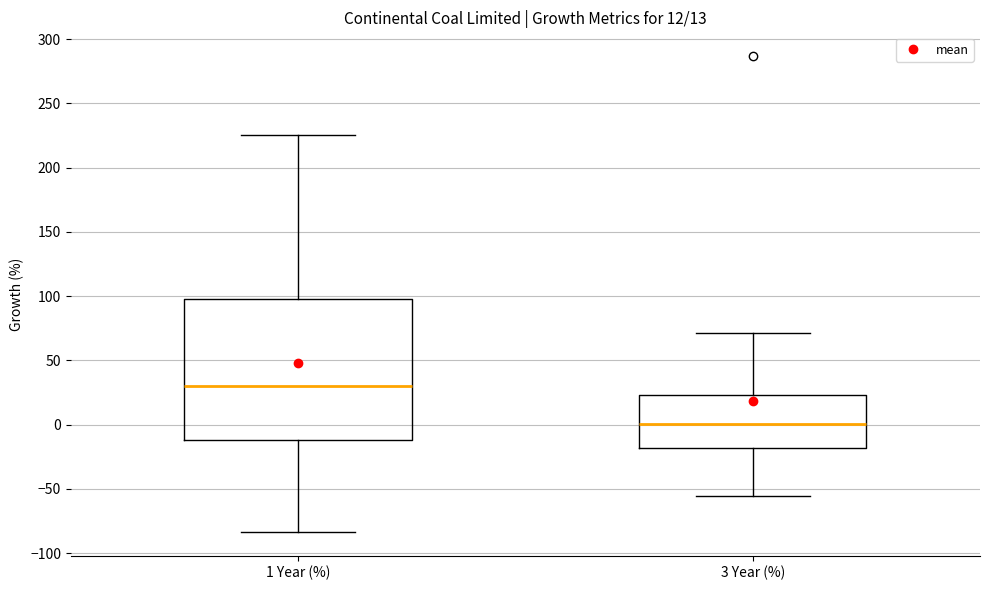

Which box's median line is the lowest?

3 Year (%)